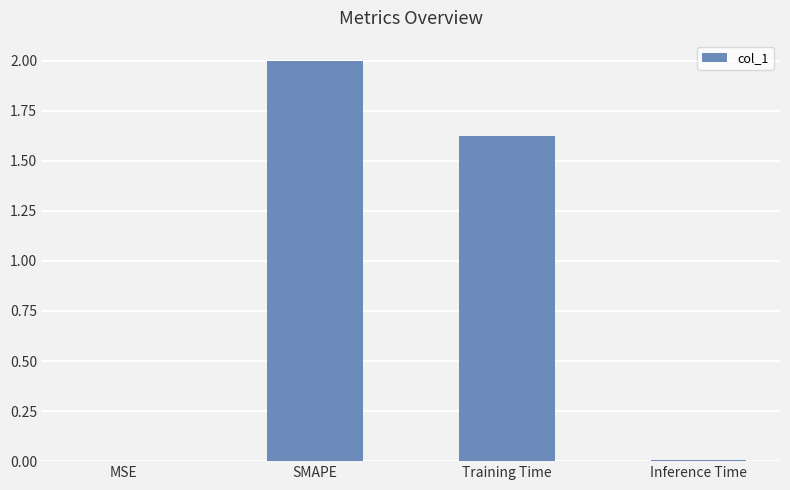

What is the greatest value displayed?

2.0